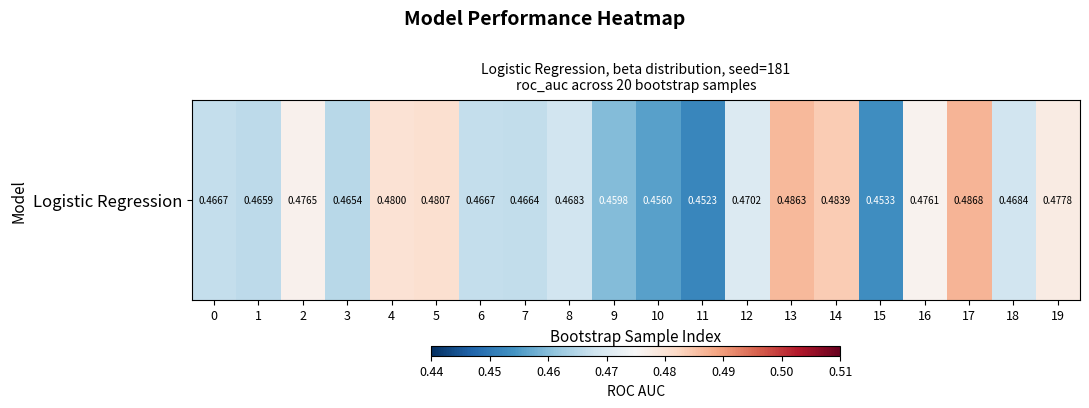

Which category has the highest value across all series?

17